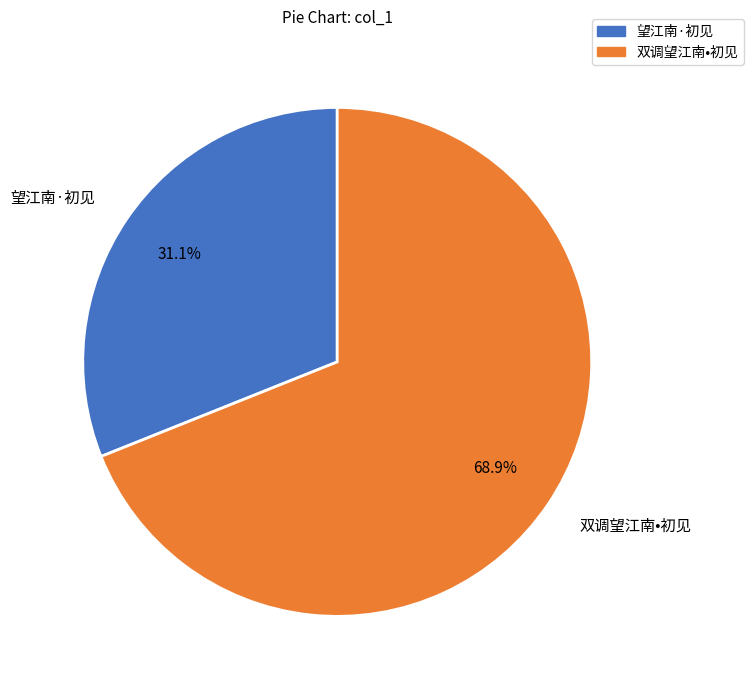

Count the number of slices in the pie.

2